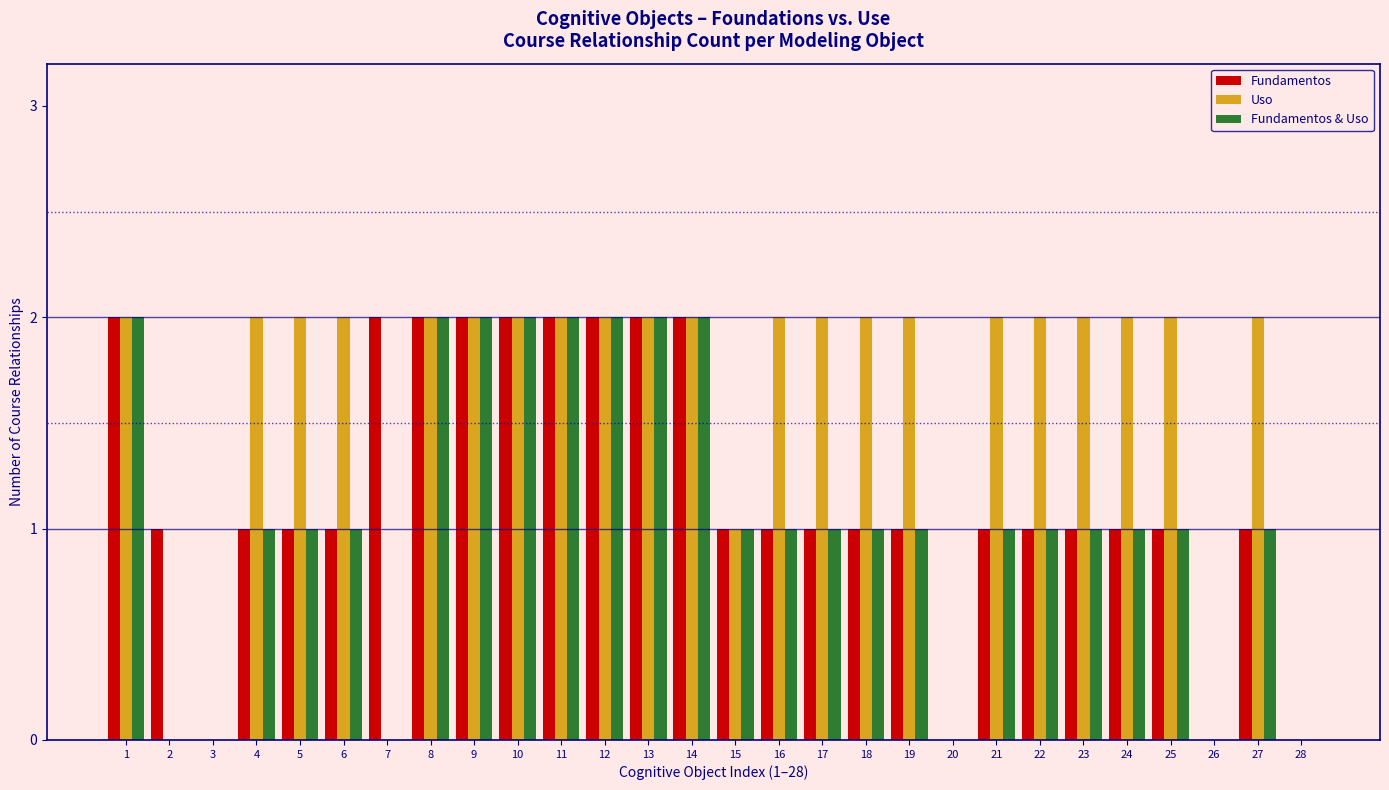

Is it true that Uso equals 3 at 12?

False